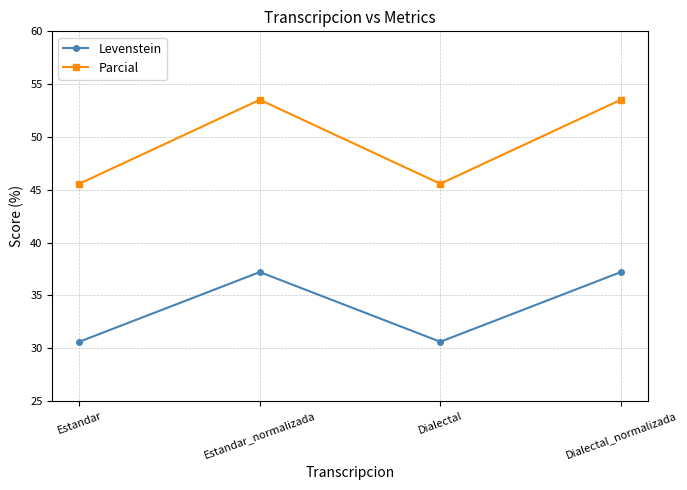

How many lines are shown in the chart?

2